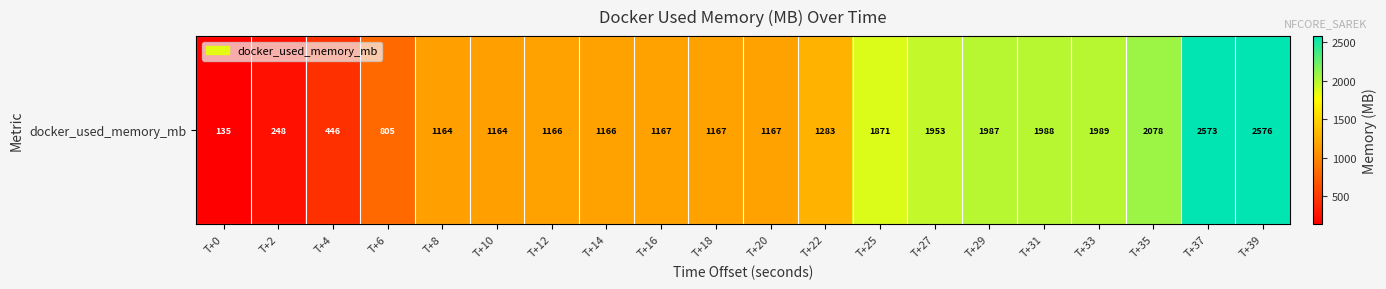

At which label does the data first exceed 1167?

T+18